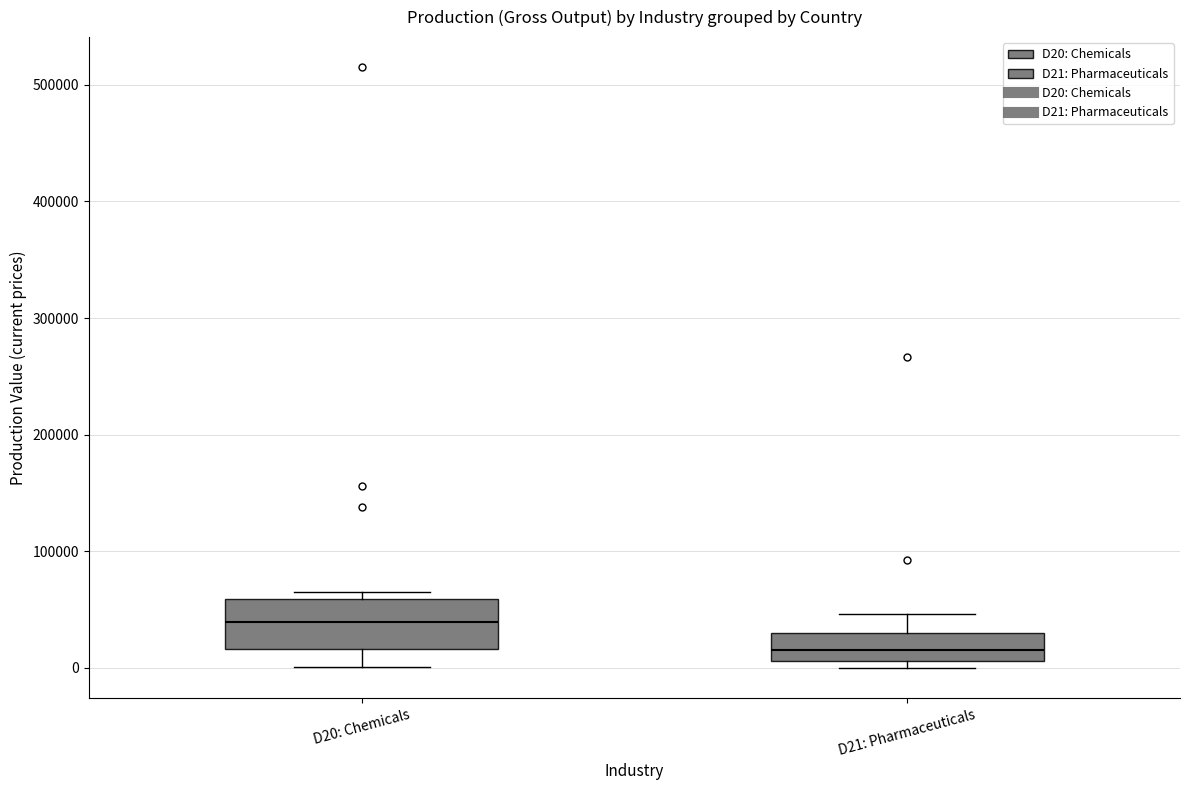

Where is the lower edge of the box for D21: Pharmaceuticals on the y-axis? The values are not printed on the chart, so give them approximately, as read against the axis.

10000